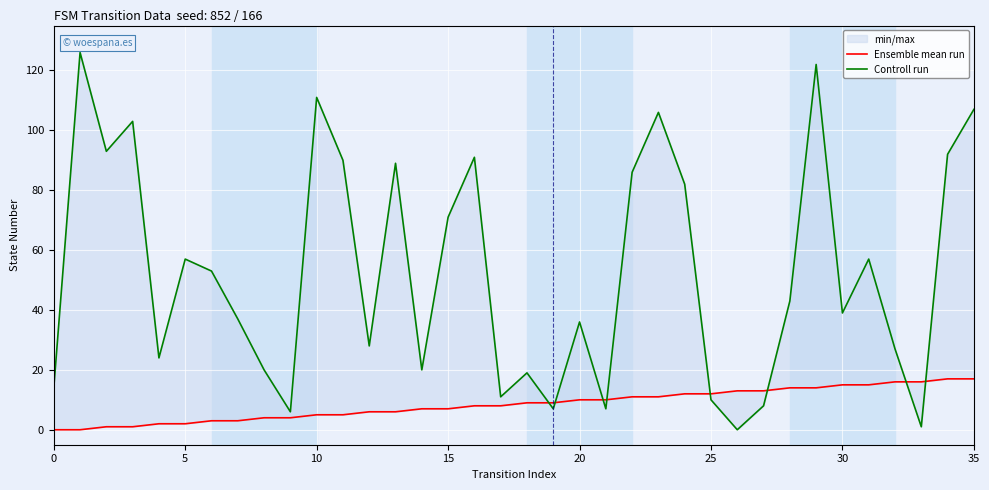

What is the label of the 14th point from the right?

22